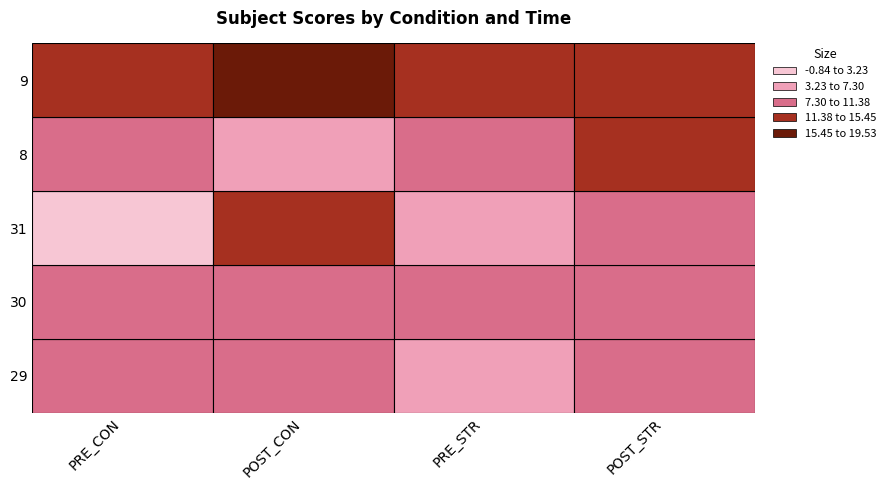

What is the sum of the 9 values at POST_STR and PRE_STR?

26.6